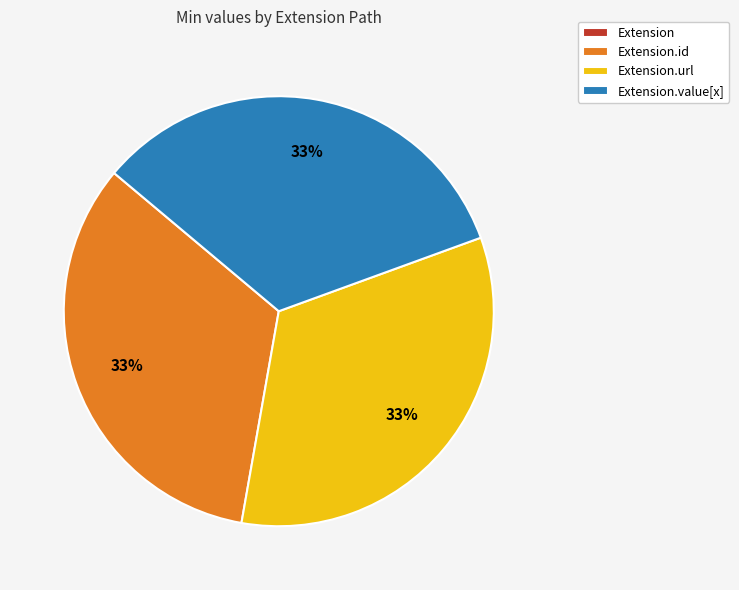

Does any single category account for the majority?

No